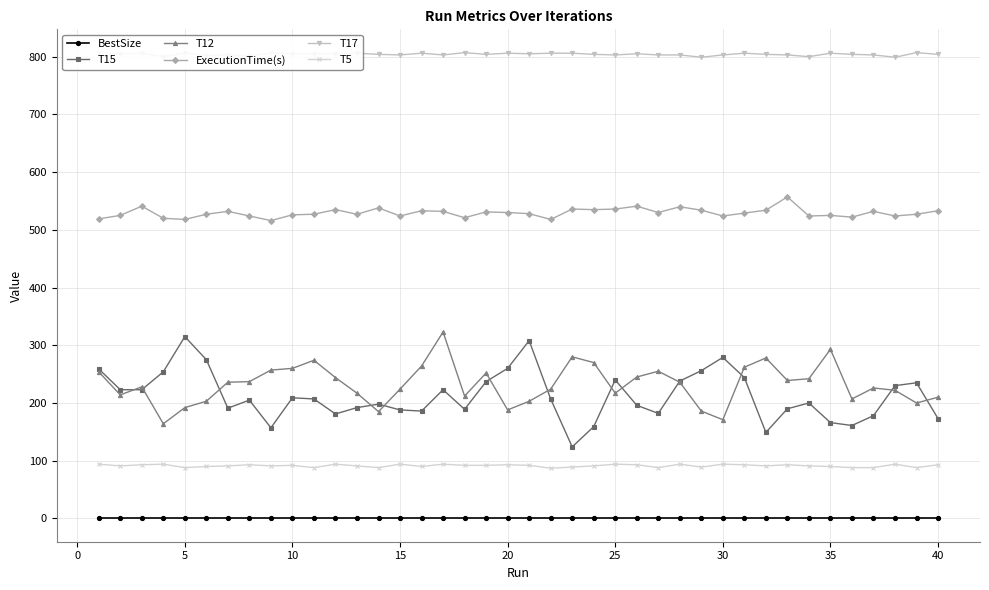

True or false: T17 and T5 cross at least once.

False